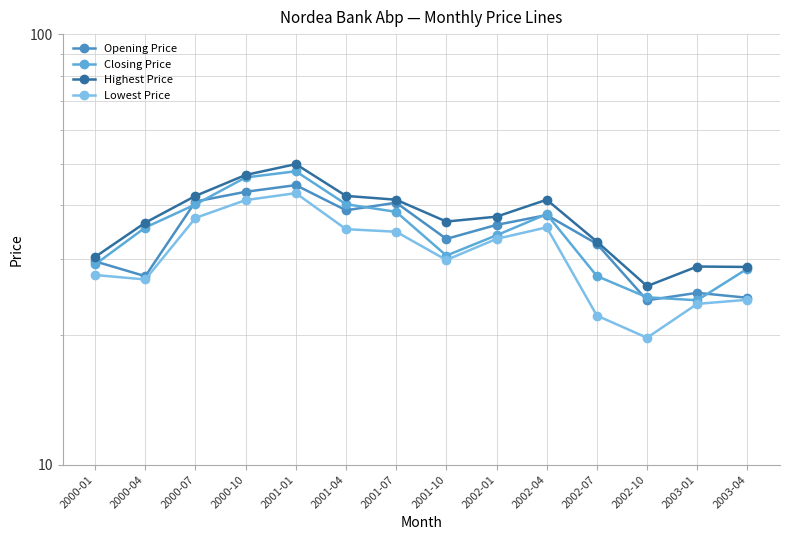

True or false: Lowest Price and Closing Price cross at least once.

False